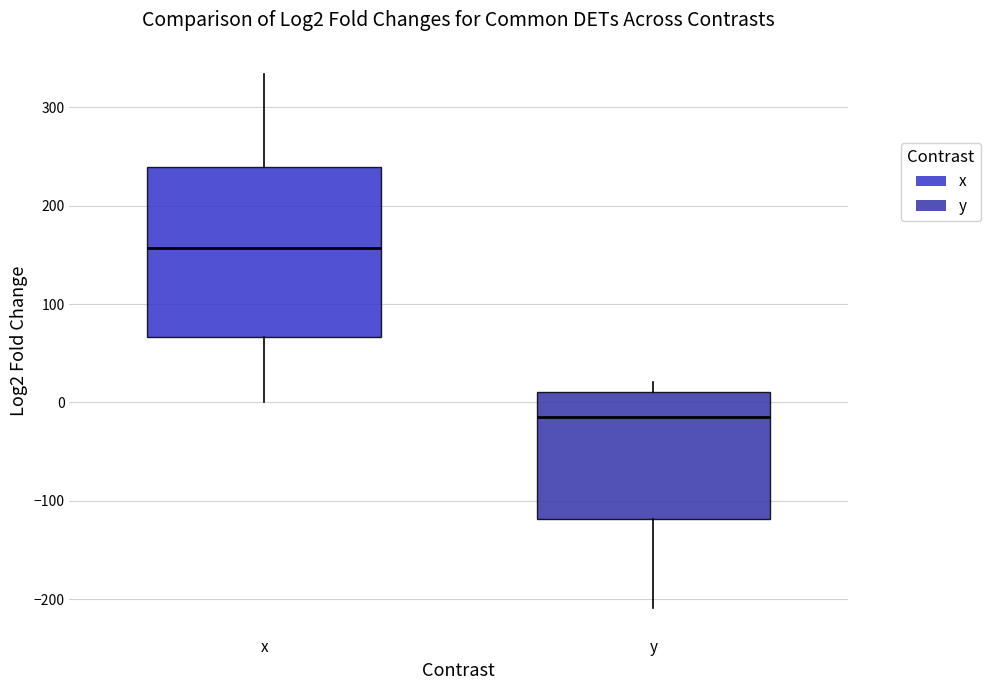

Reading left to right, read every box against the y-axis: the position of its median line, the range the box covers, and the ends of its whiskers. The values are not printed on the chart, so give them approximately, as read against the axis.

x: median 160, box 70 to 240, whiskers 0 to 330
y: median -10, box -120 to 10, whiskers -210 to 20